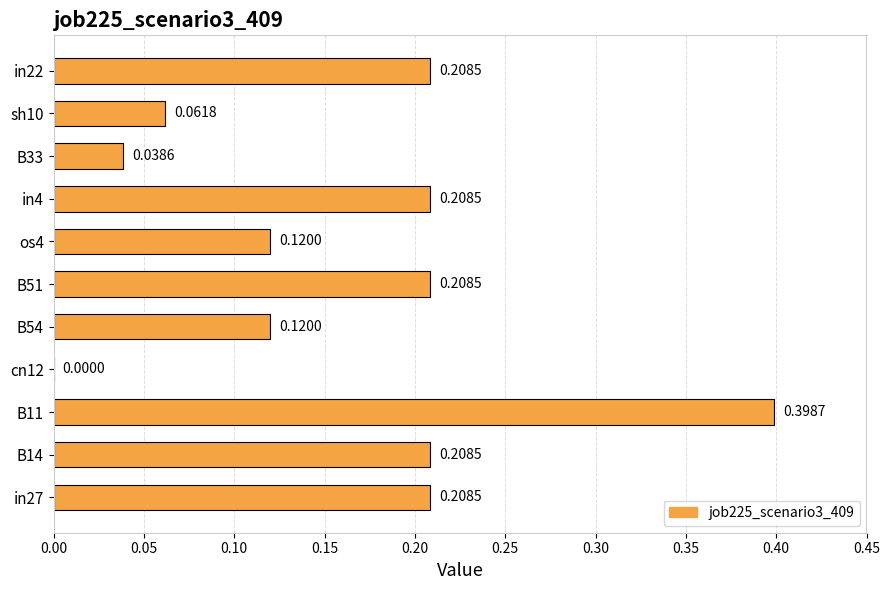

Which category has the highest value across all series?

B11